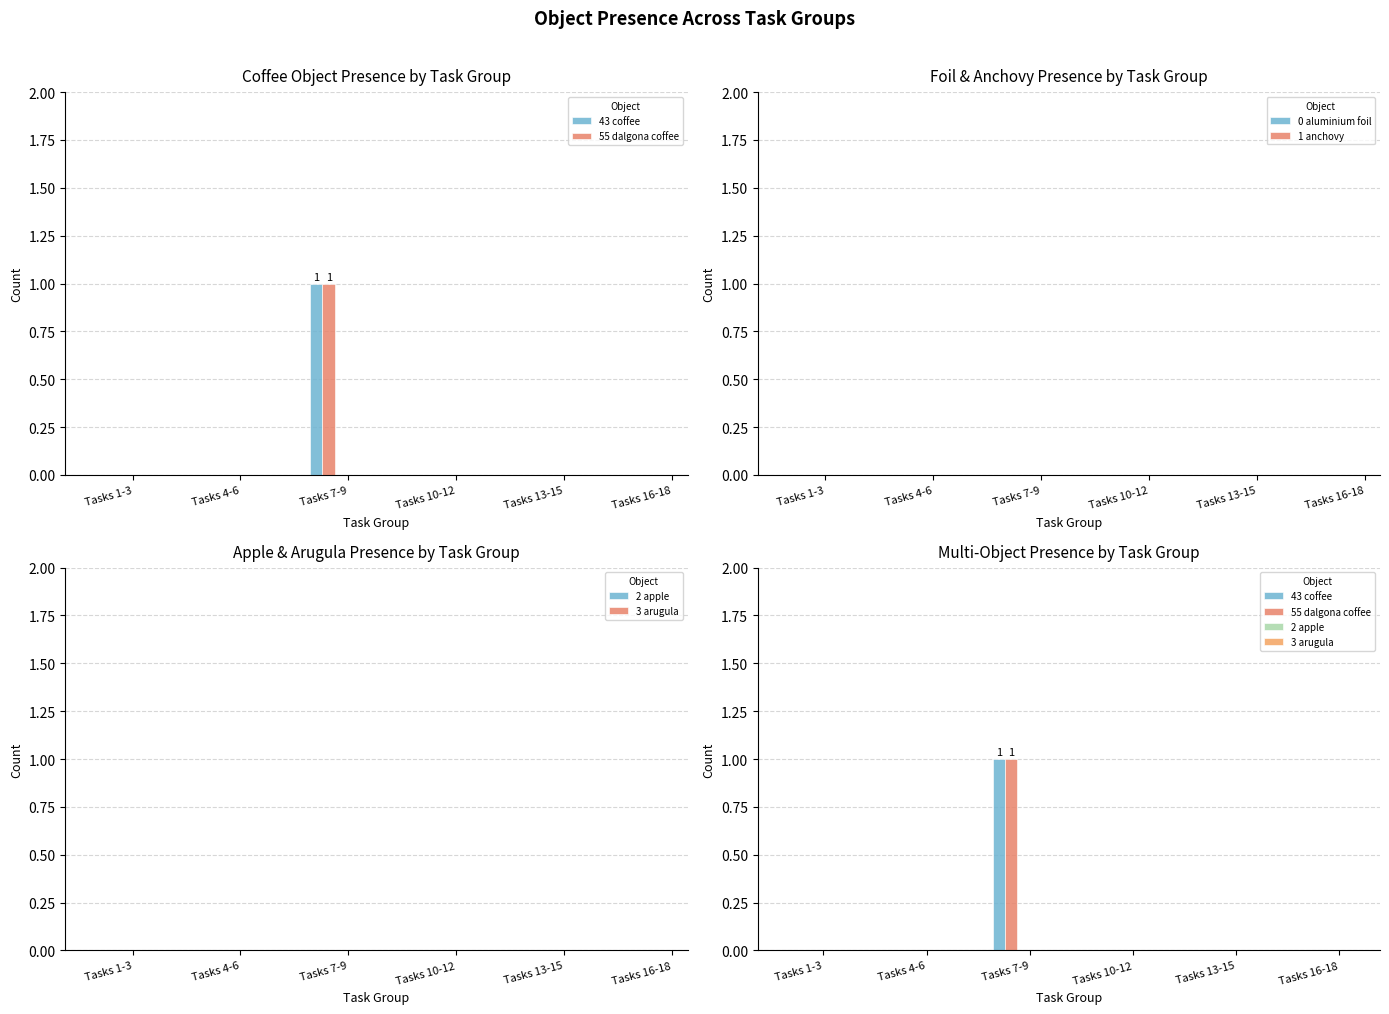

What is the difference between the maximum and minimum values in the 55 dalgona coffee series?

1